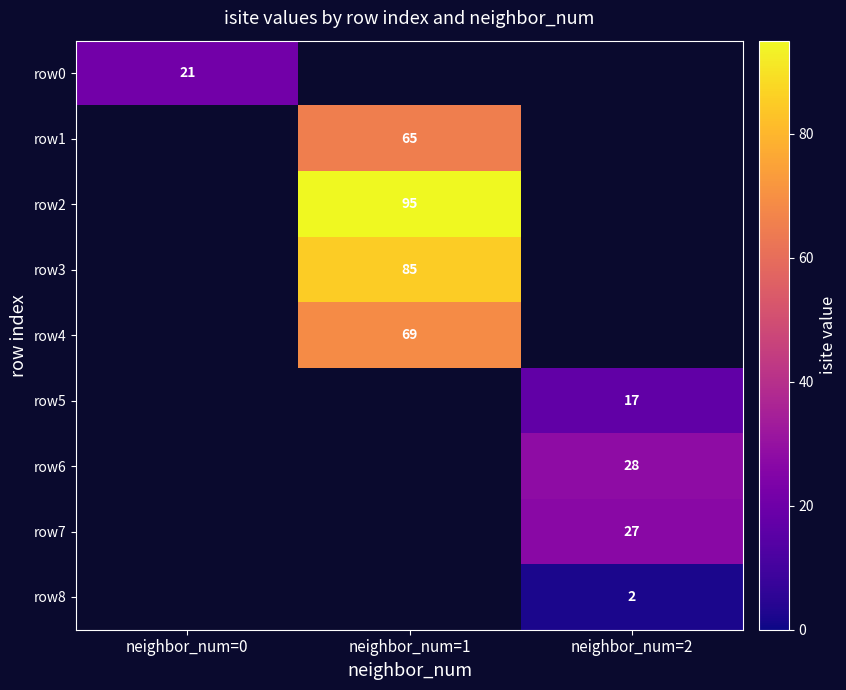

Is the value of row8 at neighbor_num=2 greater than the value of row5 at neighbor_num=2?

No